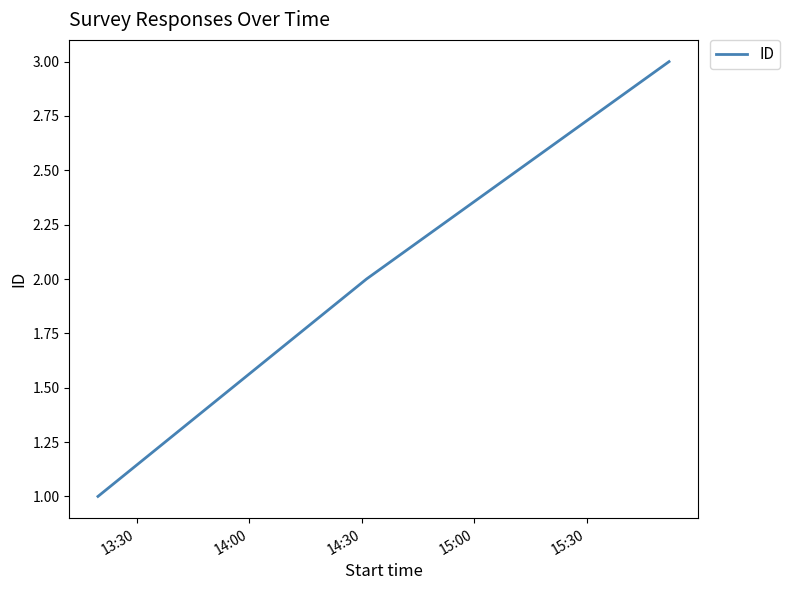

What is the maximum value shown in the chart?

3